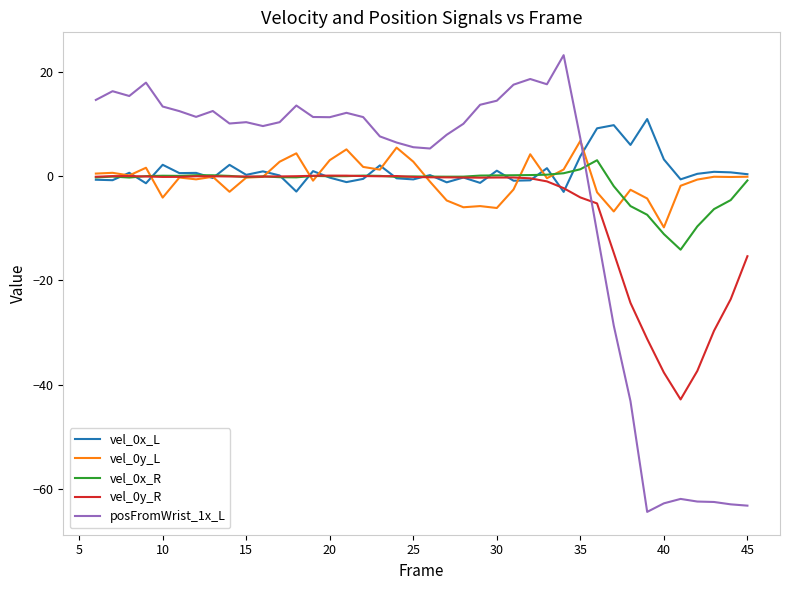

What is the greatest value displayed?

23.3